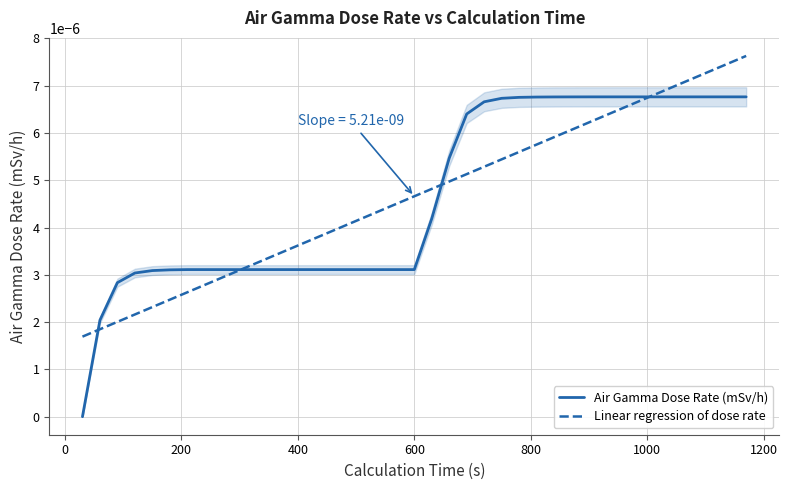

True or false: Linear regression of dose rate and Air Gamma Dose Rate (mSv/h) intersect in this chart.

True